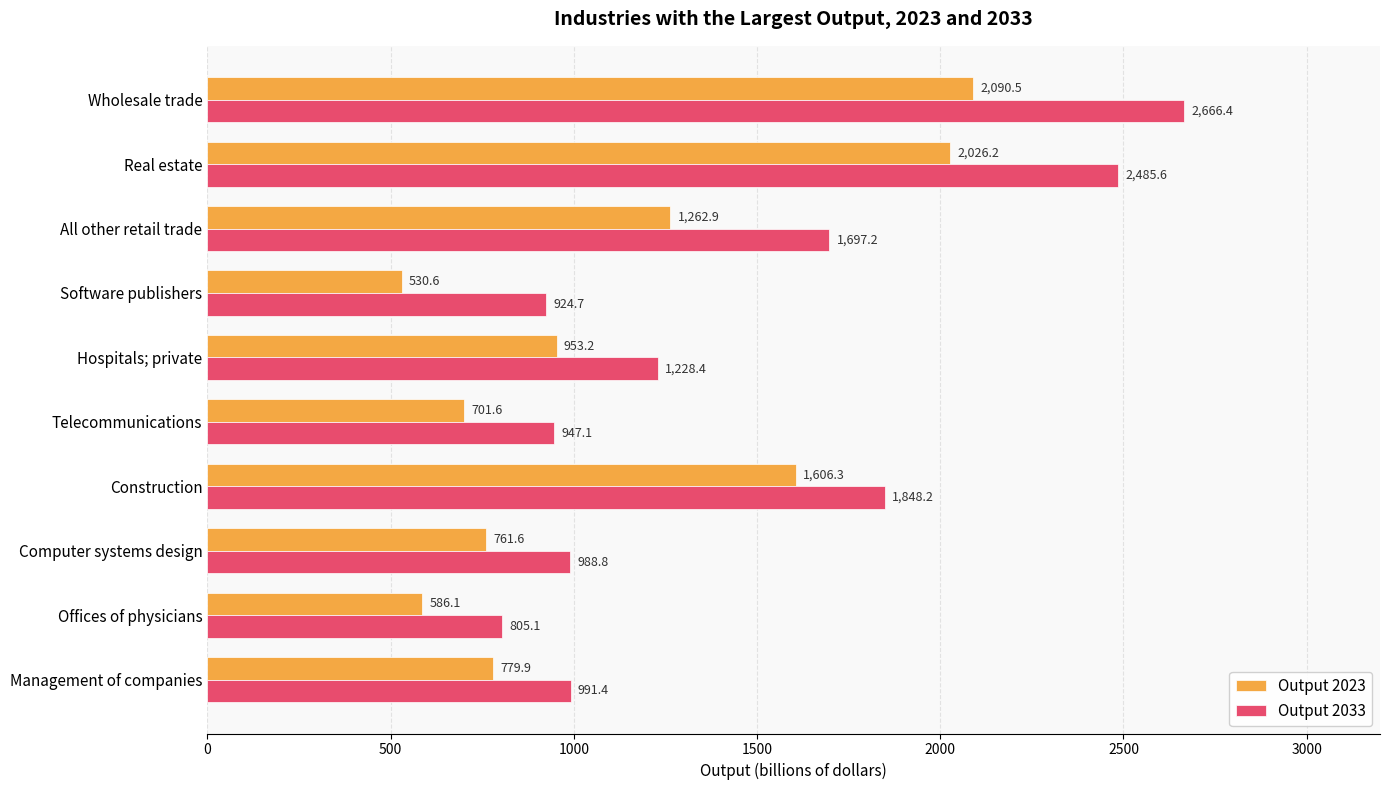

At how many categories does at least one series exceed 1570?

4